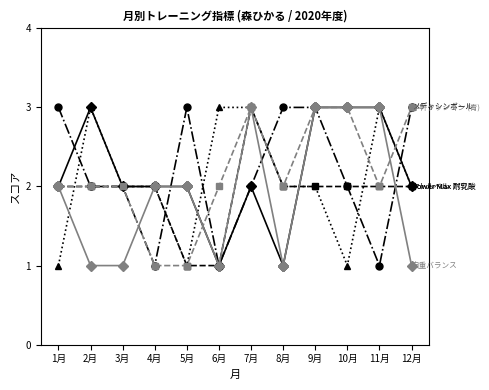

What is the total value across all series at 12月?

13